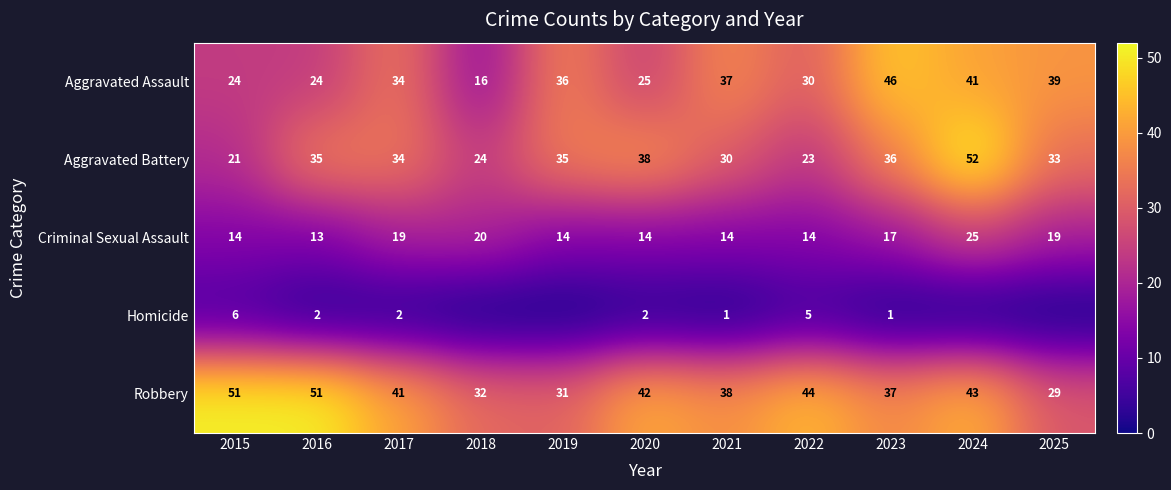

At 2020, list the series in order from smallest to largest.

Homicide, Criminal Sexual Assault, Aggravated Assault, Aggravated Battery, Robbery